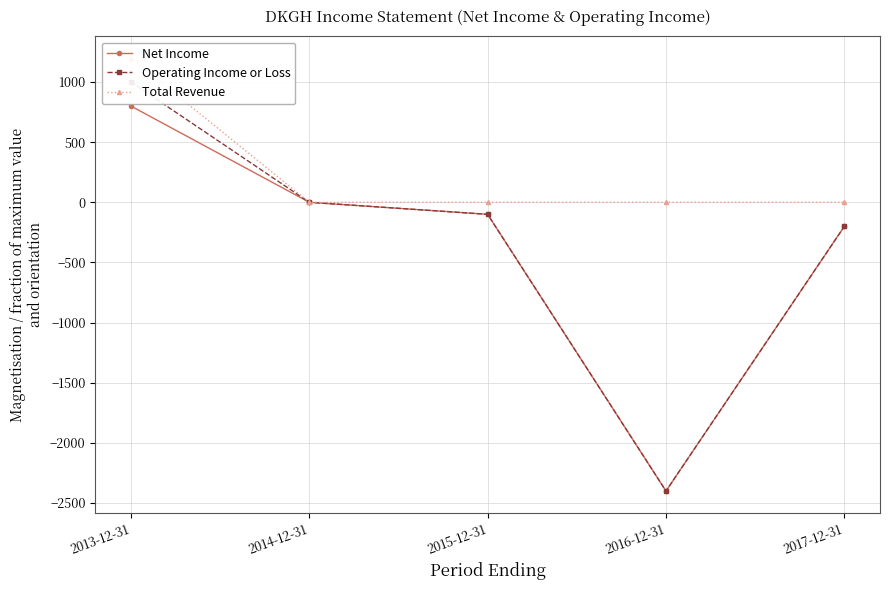

Which series has the largest range (max minus min)?

Operating Income or Loss